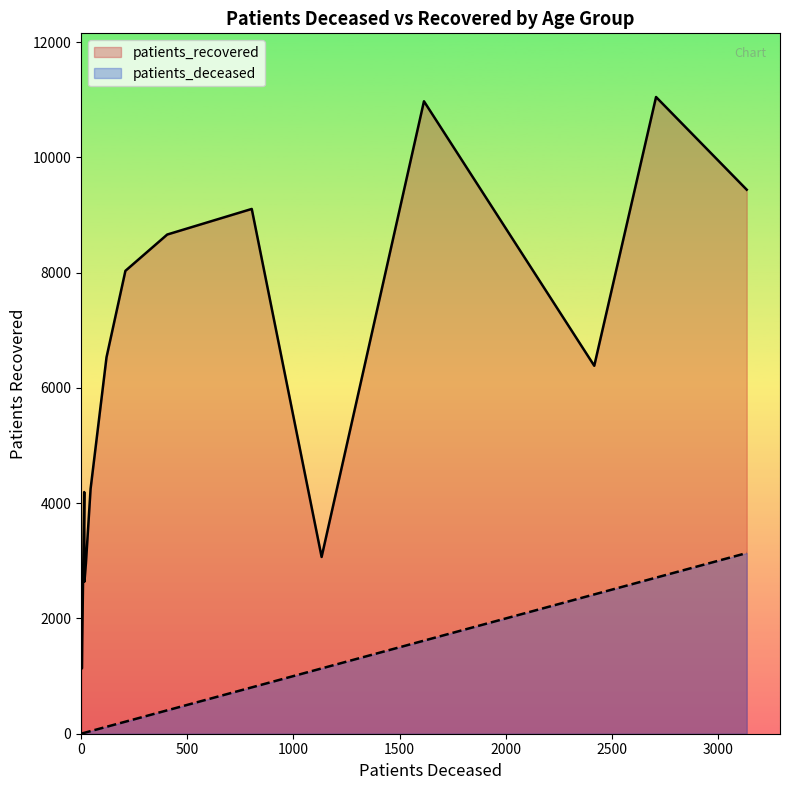

True or false: patients_recovered and patients_deceased cross at least once.

False